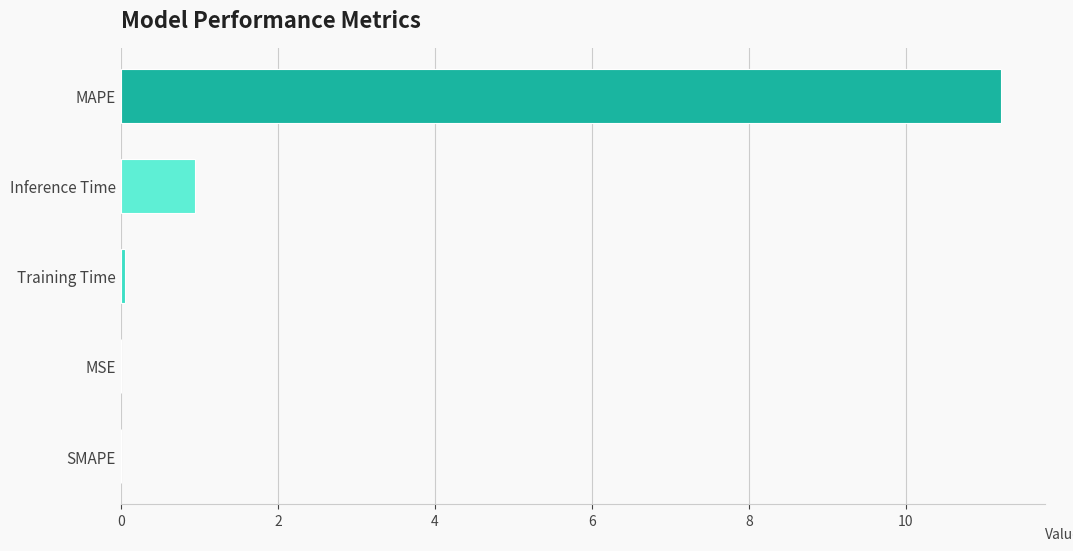

What is the average value?

2.4